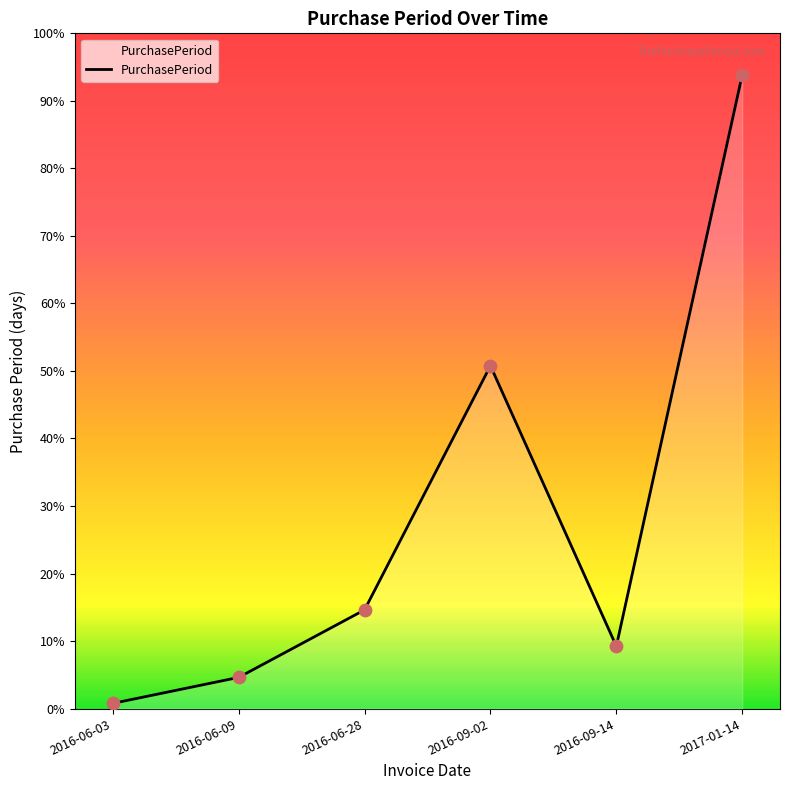

What is the ratio of the value at 2016-09-14 to the value at 2016-06-09?

2.0